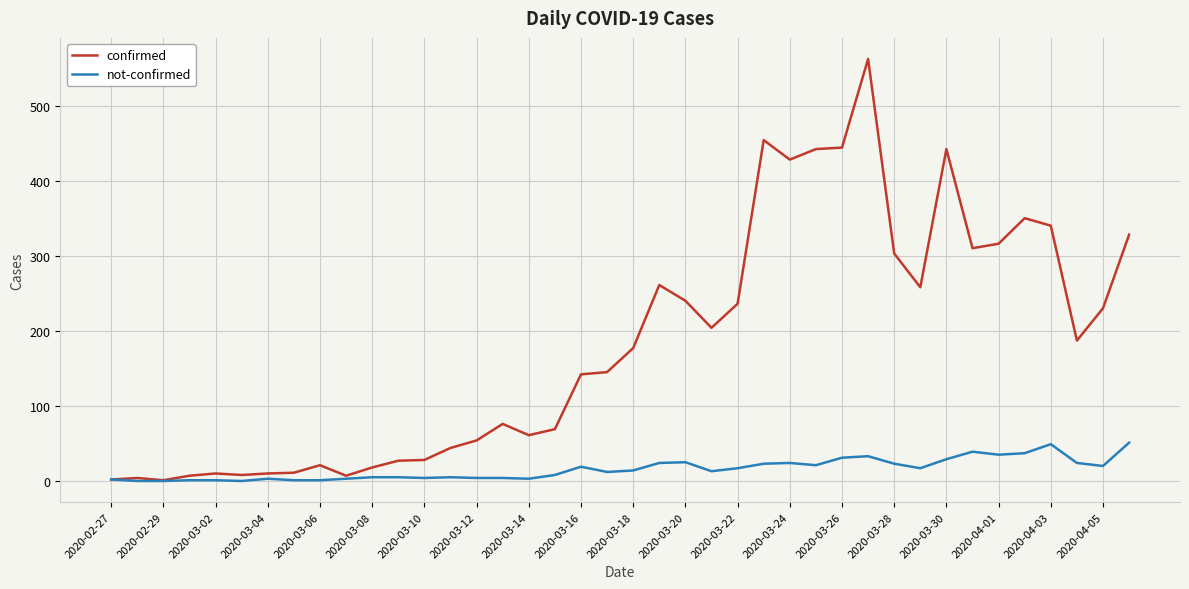

Which series has the largest range (max minus min)?

confirmed